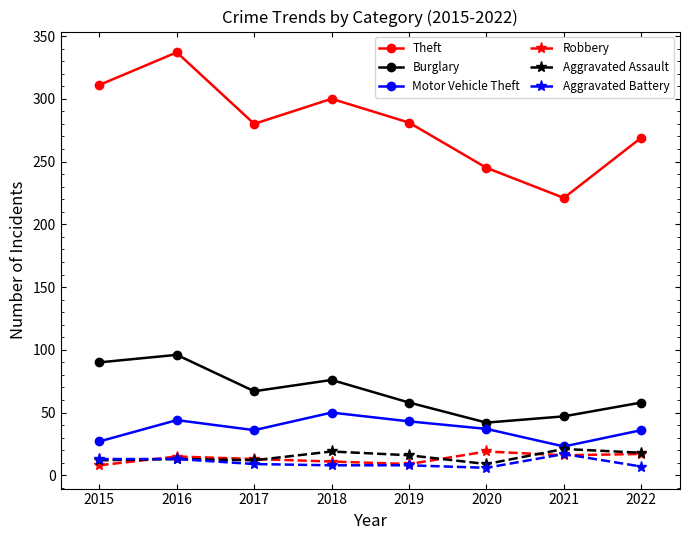

At which category does Burglary reach its first local valley?

2017